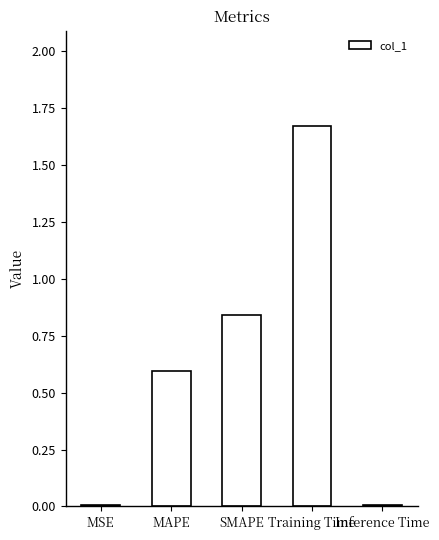

Between SMAPE and MSE, which is larger?

SMAPE